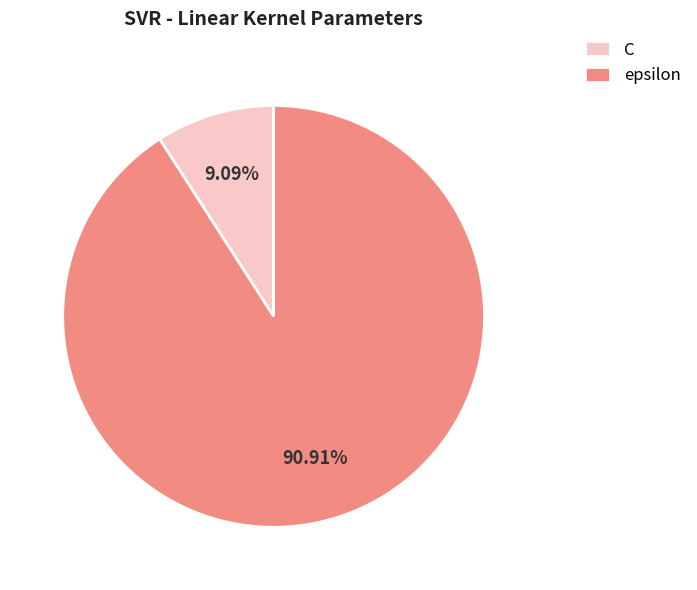

Rank the categories by value from highest to lowest.

epsilon, C